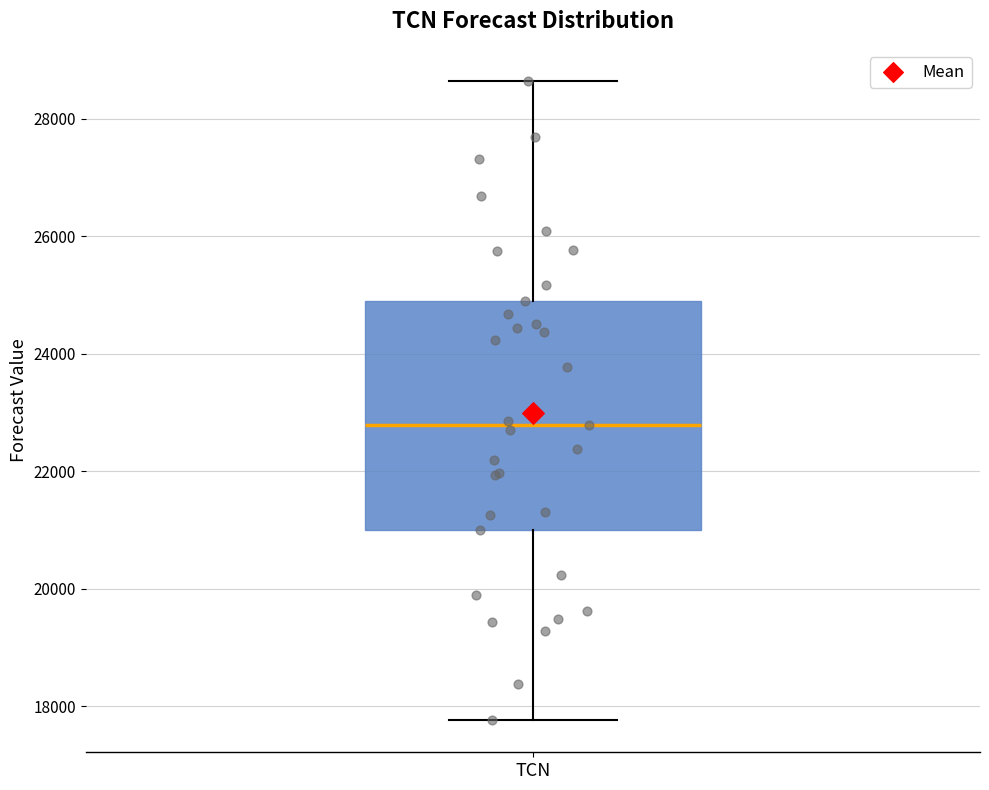

Where is the upper edge of the box for TCN on the y-axis? The values are not printed on the chart, so give them approximately, as read against the axis.

24800